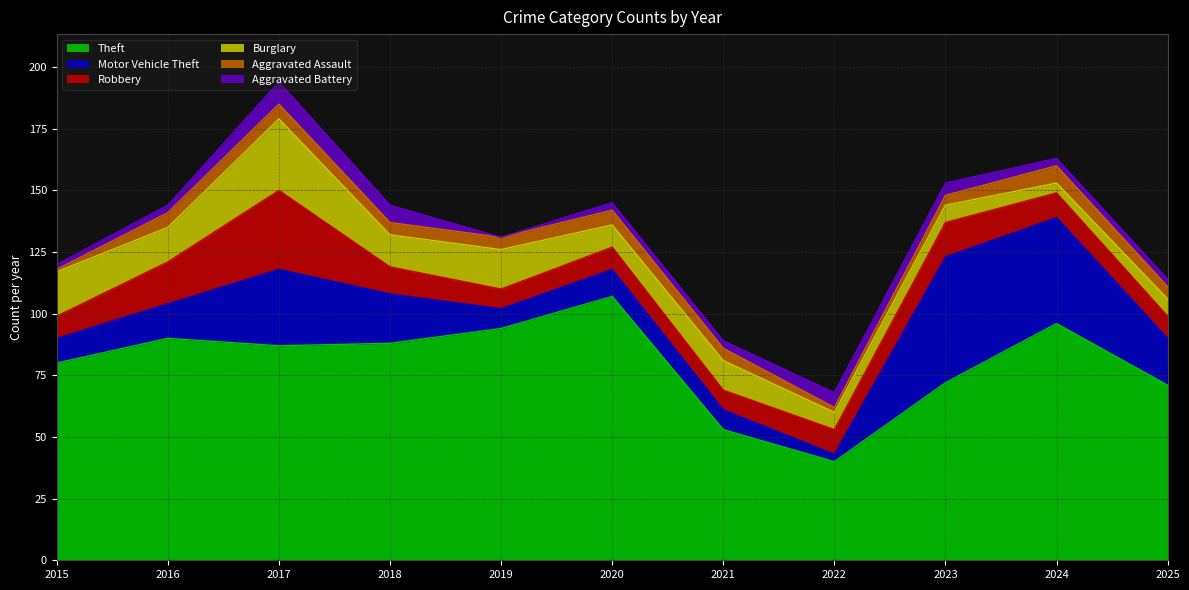

In Aggravated Assault, how many points are lower than both neighbors (excluding endpoints)?

1